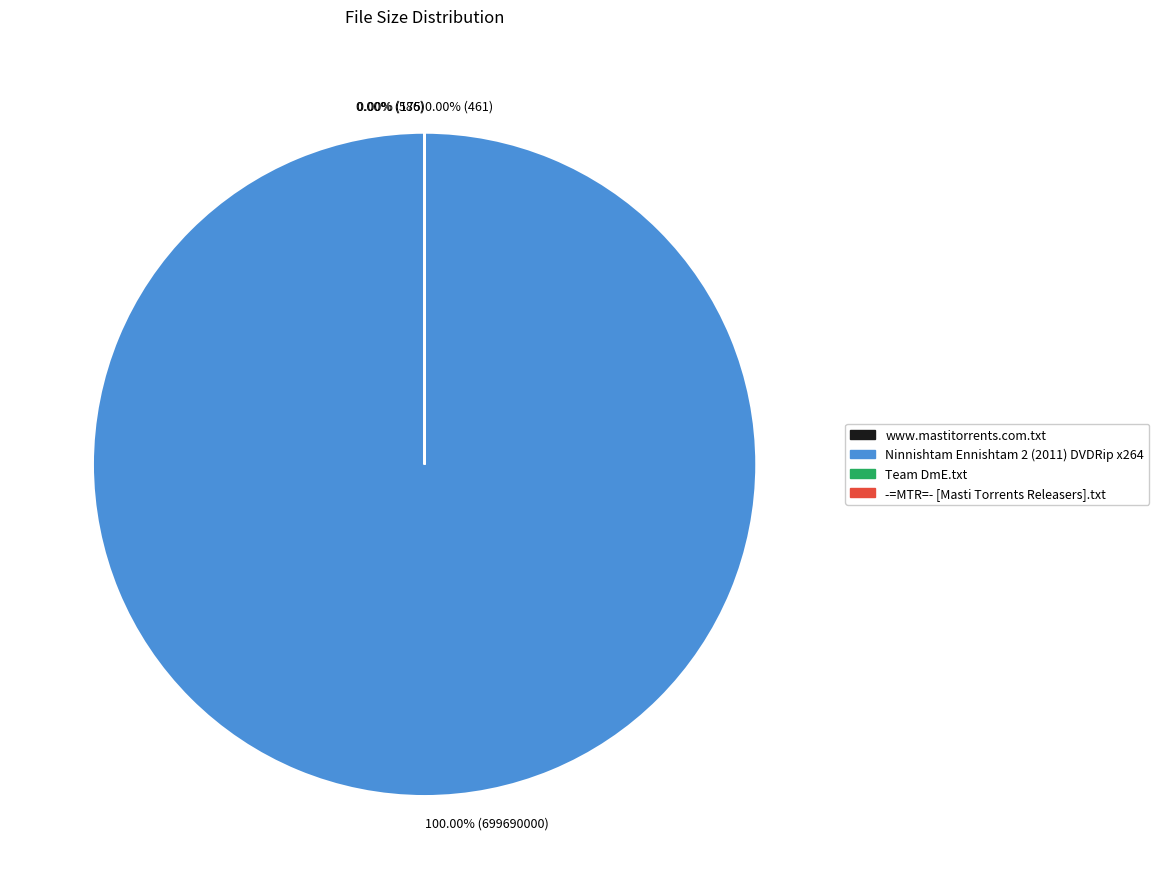

Do Team DmE.txt and Ninnishtam Ennishtam 2 (2011) DVDRip x264 together represent more than half of the pie?

Yes